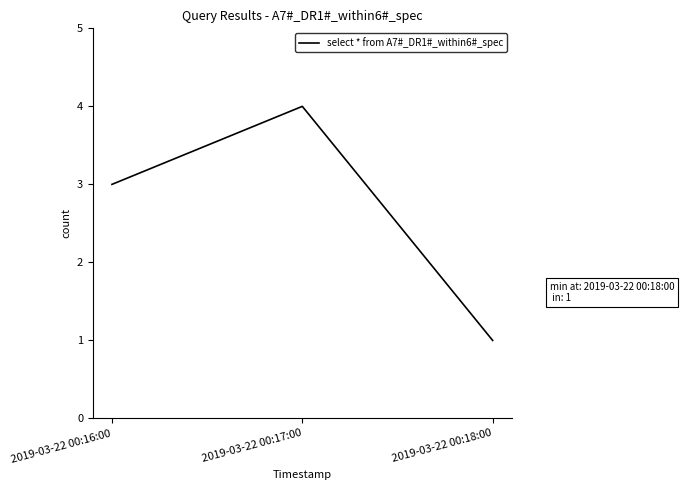

True or false: the data shows 5 at 2019-03-22 00:16:00.

False